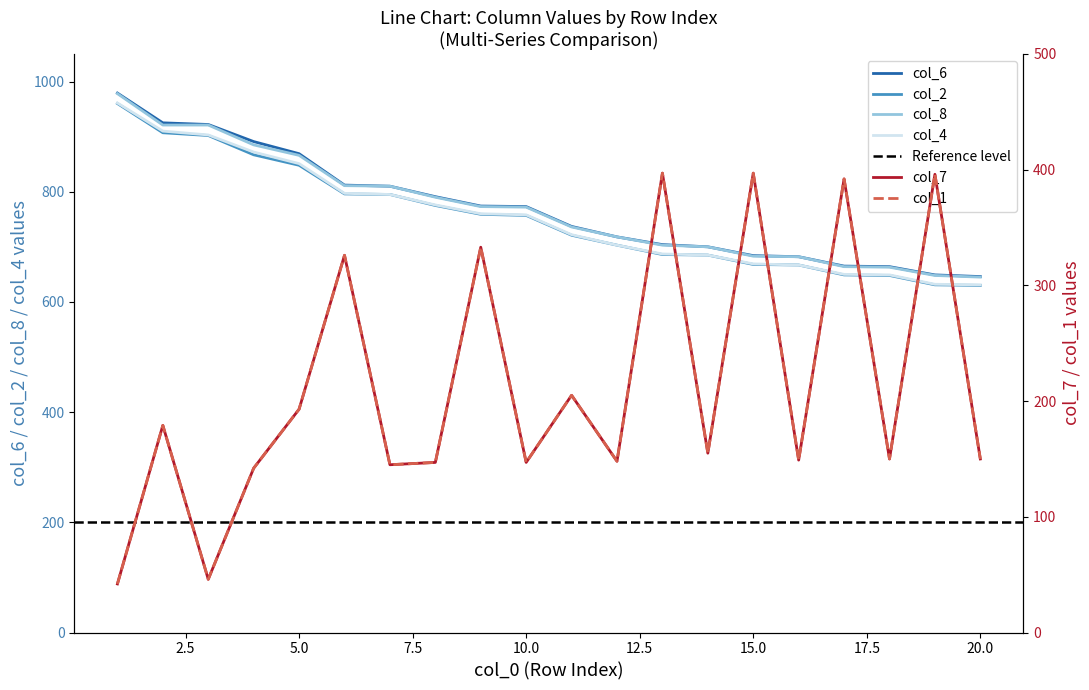

True or false: col_2 and col_8 cross at least once.

False